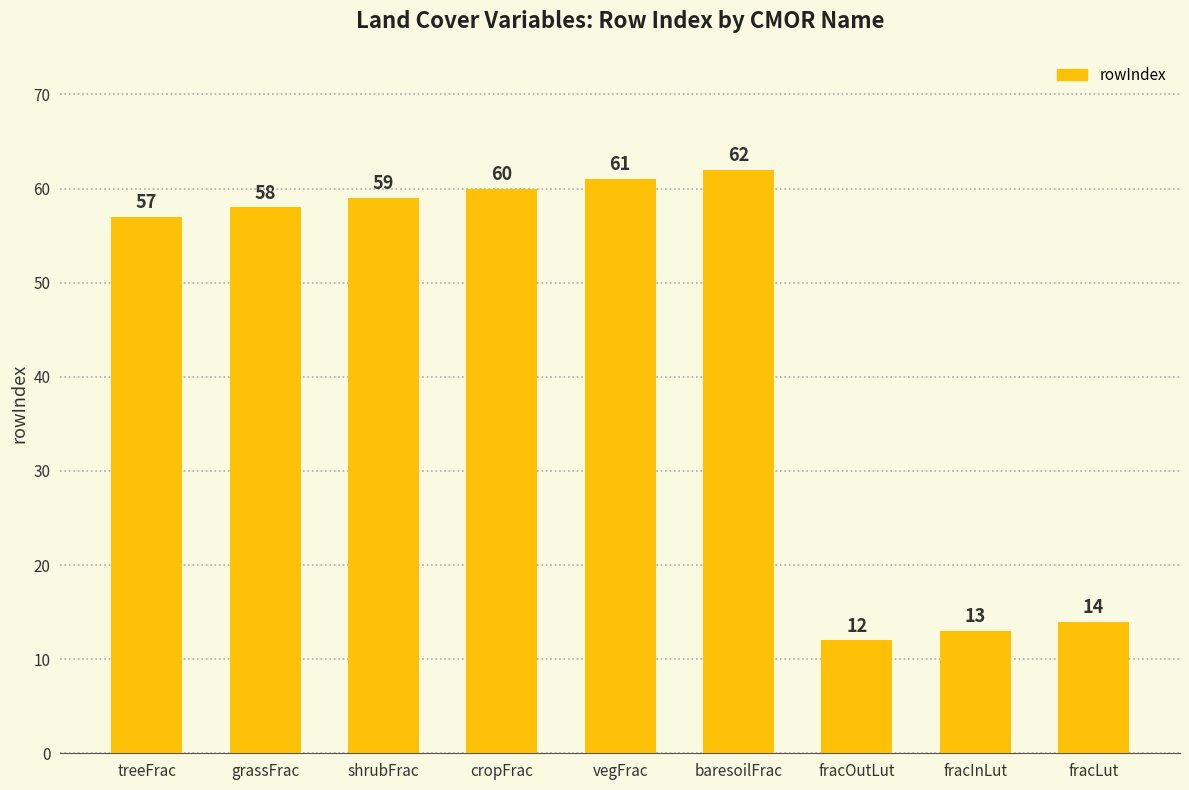

List the labels in order of value, largest first.

baresoilFrac, vegFrac, cropFrac, shrubFrac, grassFrac, treeFrac, fracLut, fracInLut, fracOutLut